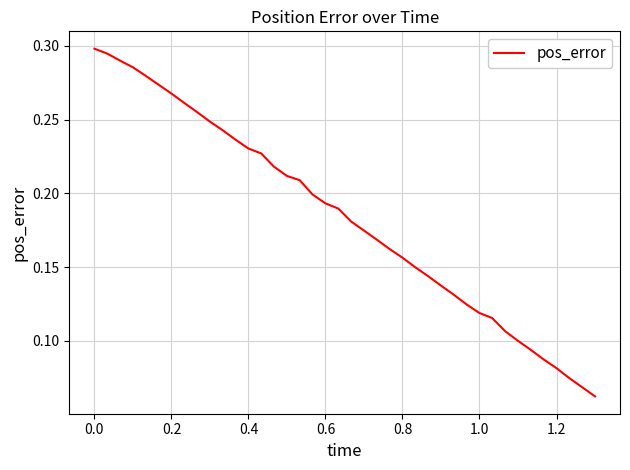

What is the difference between the maximum and second lowest values?

0.2